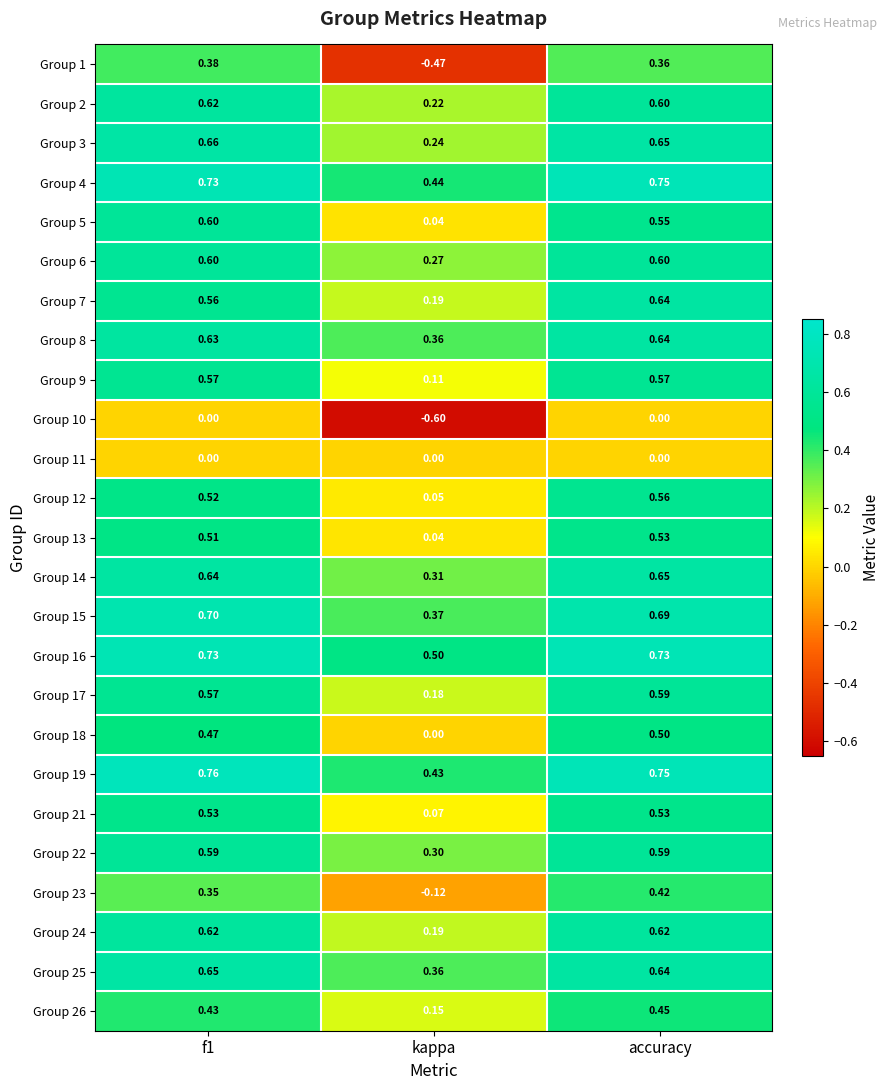

Which category has the lowest value in the Group 4 series?

kappa